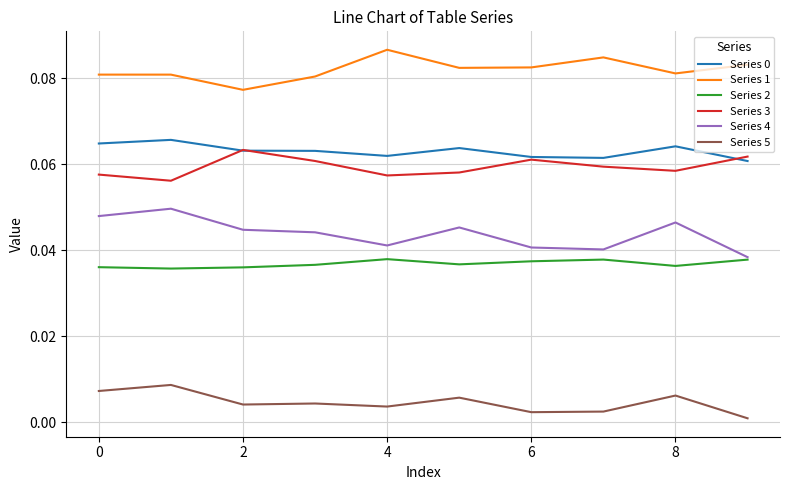

Which series has the largest total across all categories?

Series 1